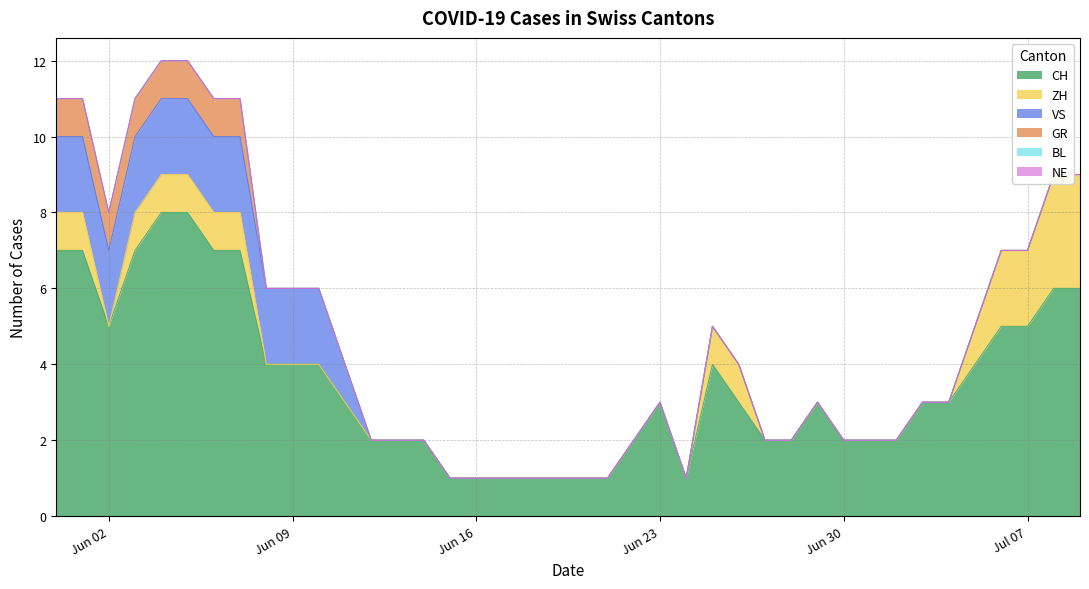

How many interior local valleys does the ZH series have?

1